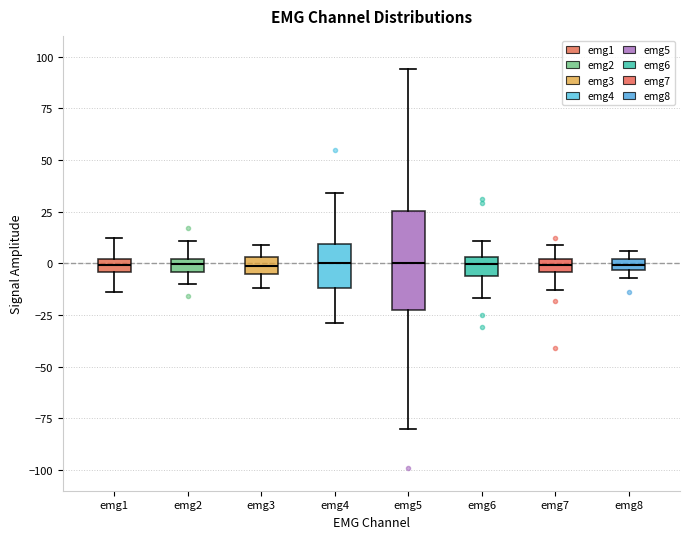

Where is the lower edge of the box for emg1 on the y-axis? The values are not printed on the chart, so give them approximately, as read against the axis.

-5